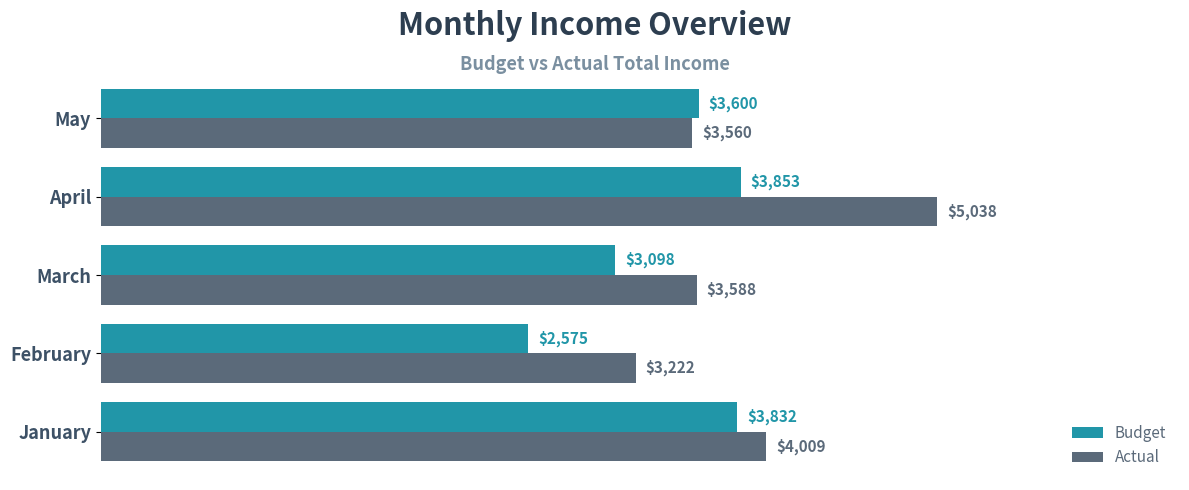

At how many categories does at least one series exceed 3501?

4